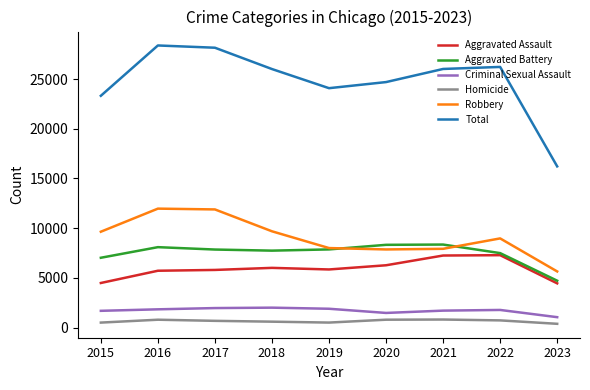

Does the chart display data point markers on the line(s)?

No